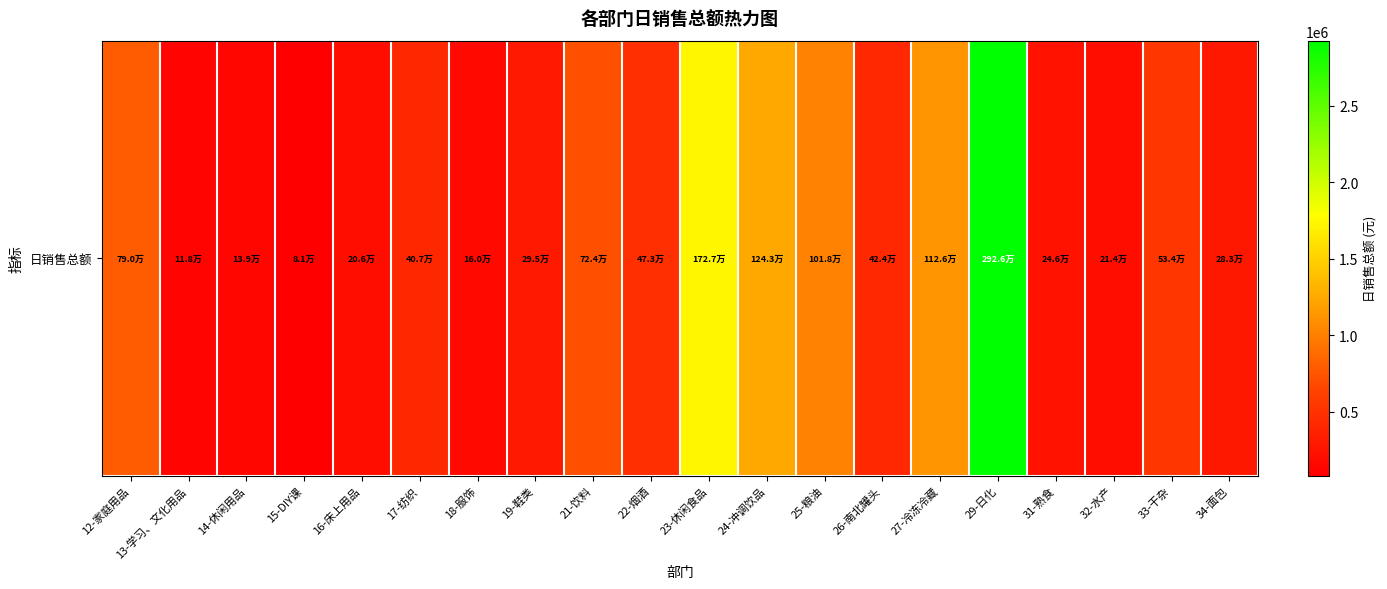

What is the maximum value shown in the chart?

2925921.0